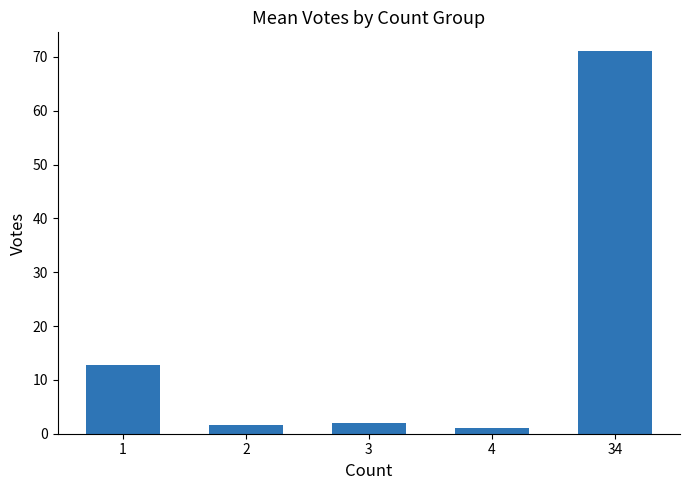

The chart shows a value of 19.1 at 1. True or false?

False